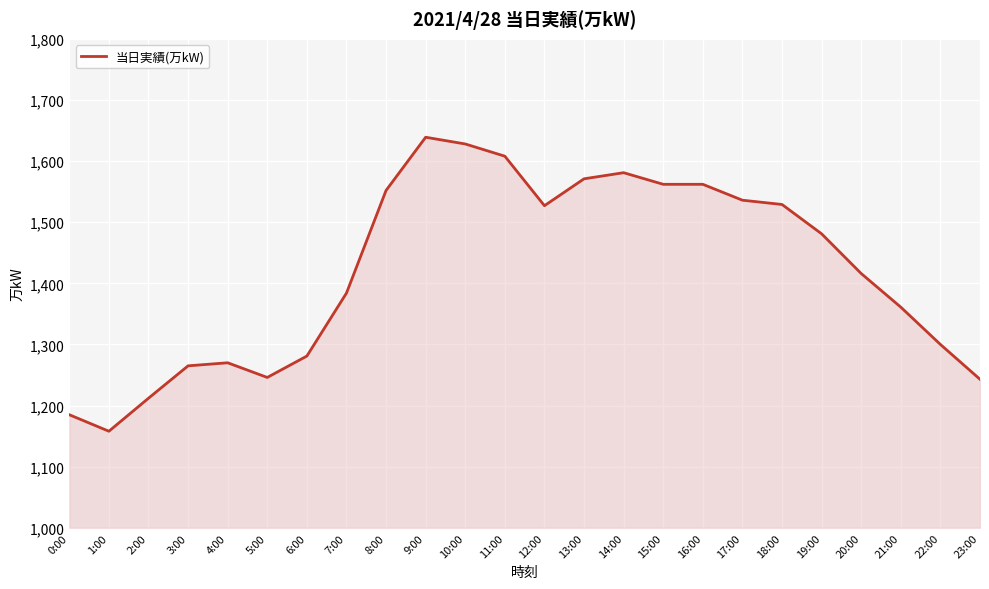

Where is the first local minimum?

1:00